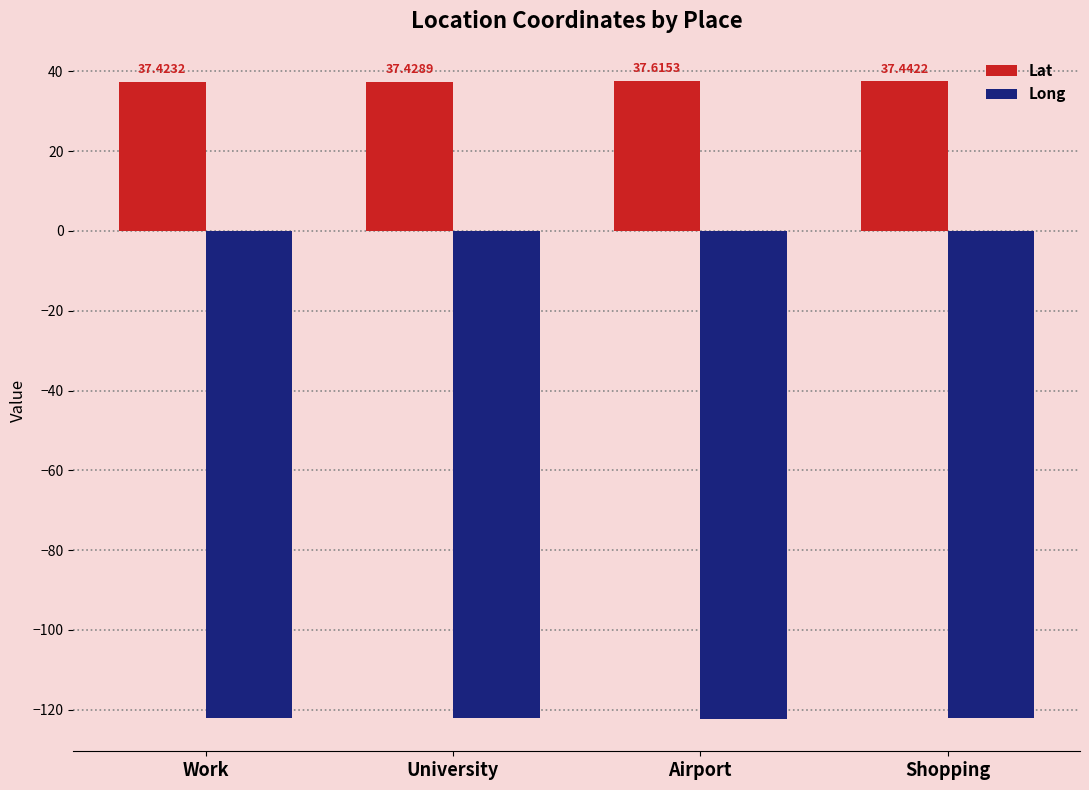

How many bars are there in total?

8